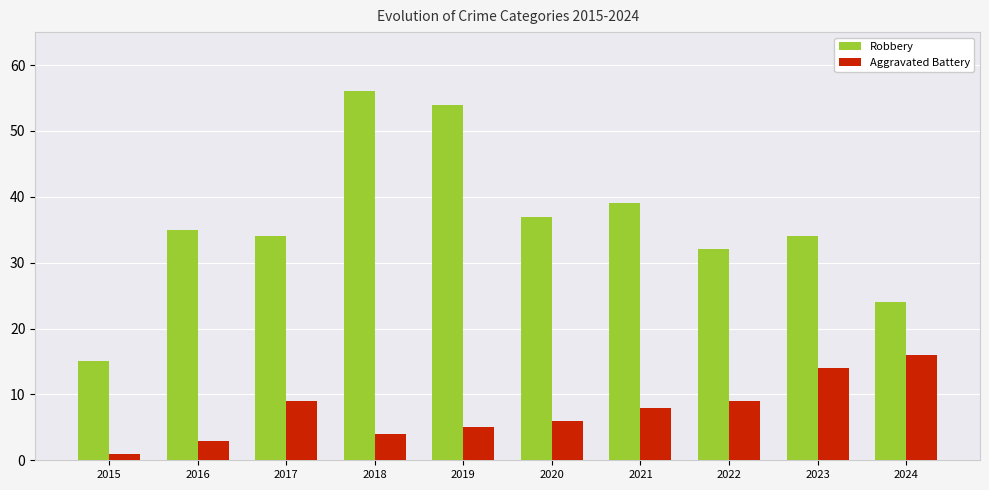

How many bars are there in each group?

2